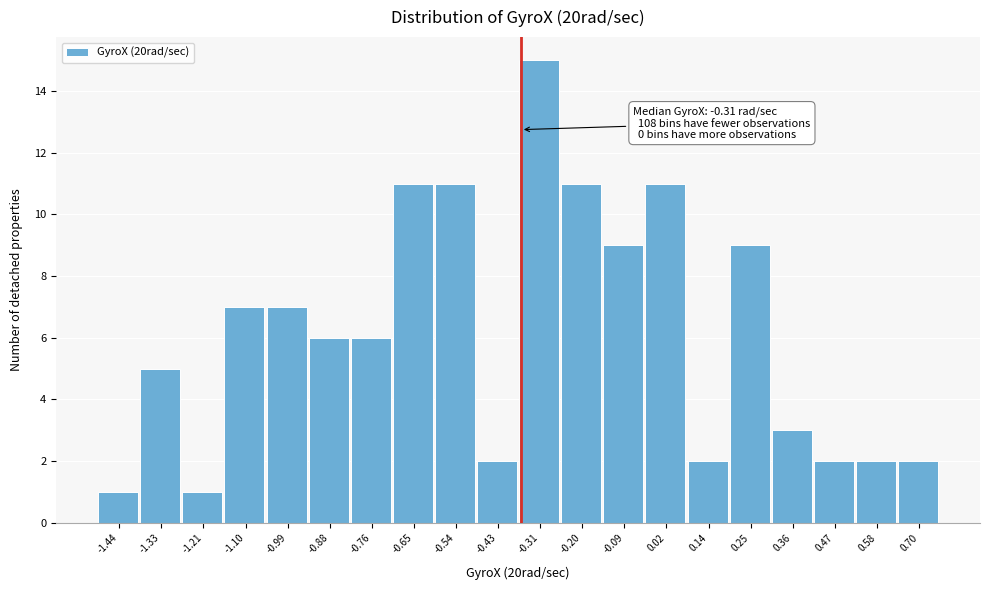

Reading left to right, what are all the values shown in this chart?

1	5	1	7	7	6	6	11	11	2	15	11	9	11	2	9	3	2	2	2